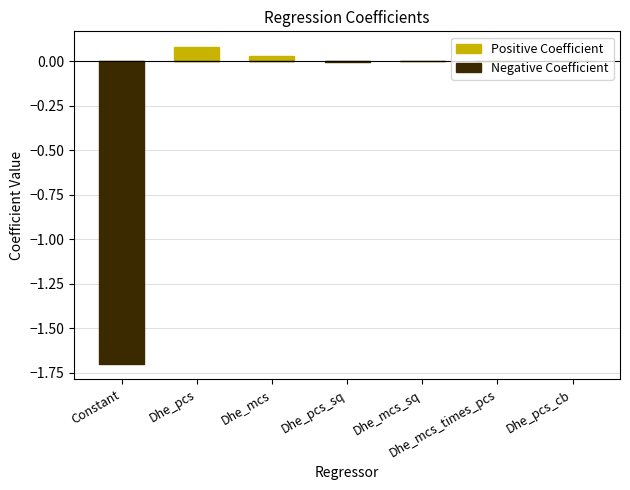

What position from the right is Dhe_pcs?

6